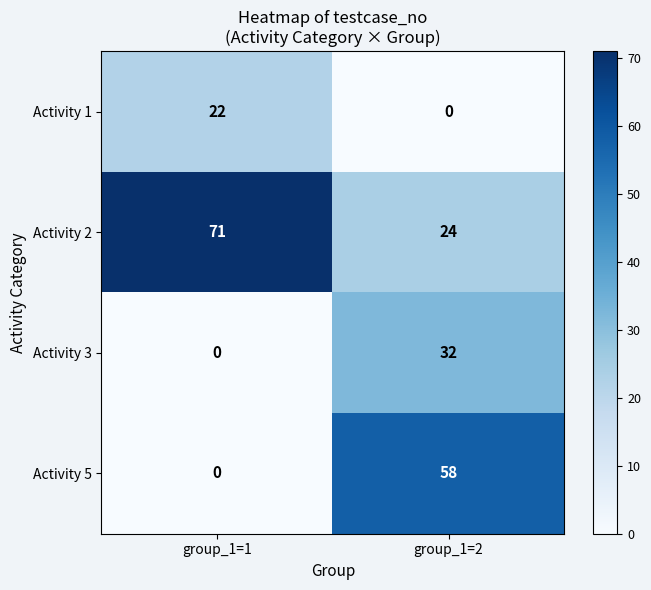

Reading left to right, transcribe all the data shown in this chart.

Activity 1: 22	0
Activity 2: 71	24
Activity 3: 0	32
Activity 5: 0	58